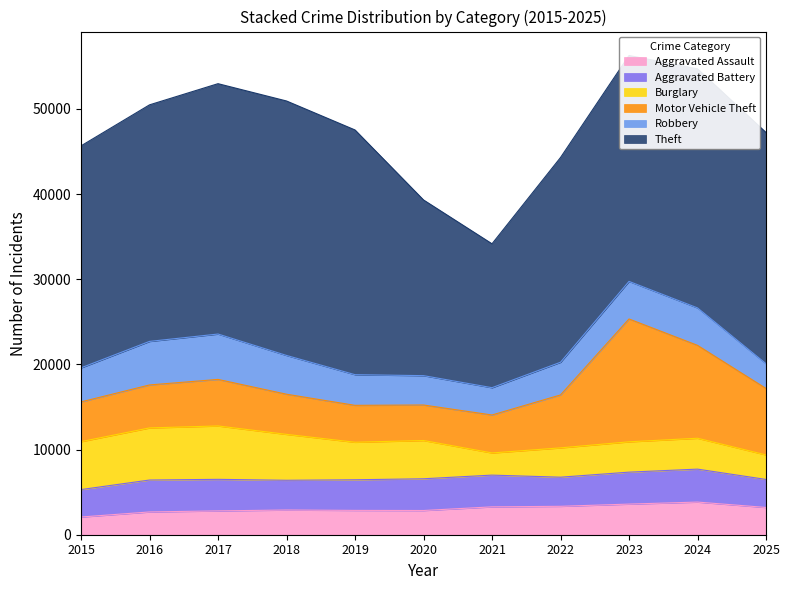

How many distinct data groups are displayed?

6